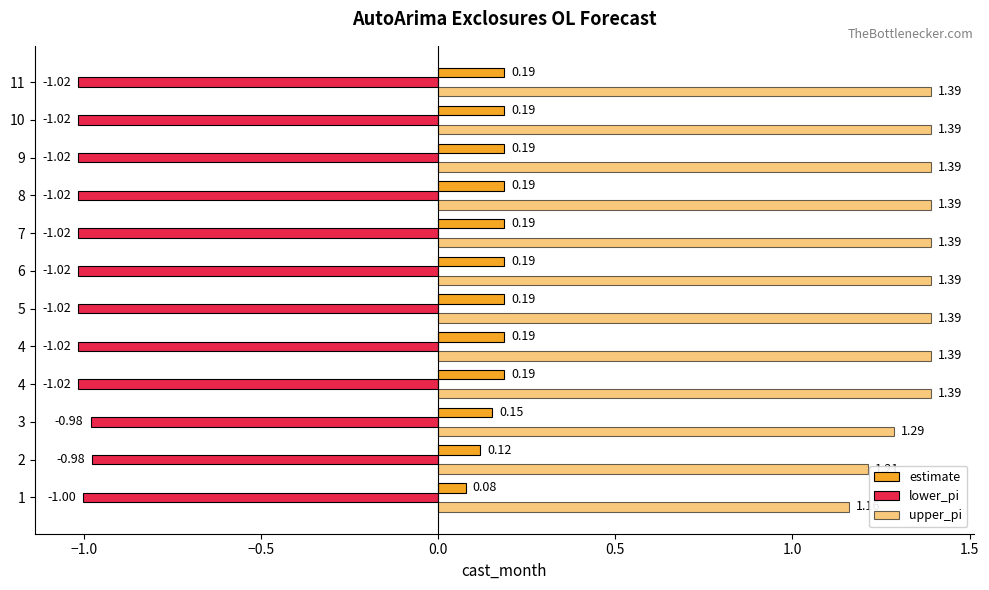

How many categories are shown in the chart?

12